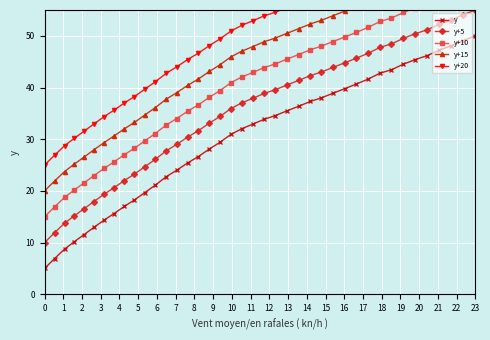

Rank the series by their maximum value, from lowest to highest.

y, y+5, y+10, y+15, y+20